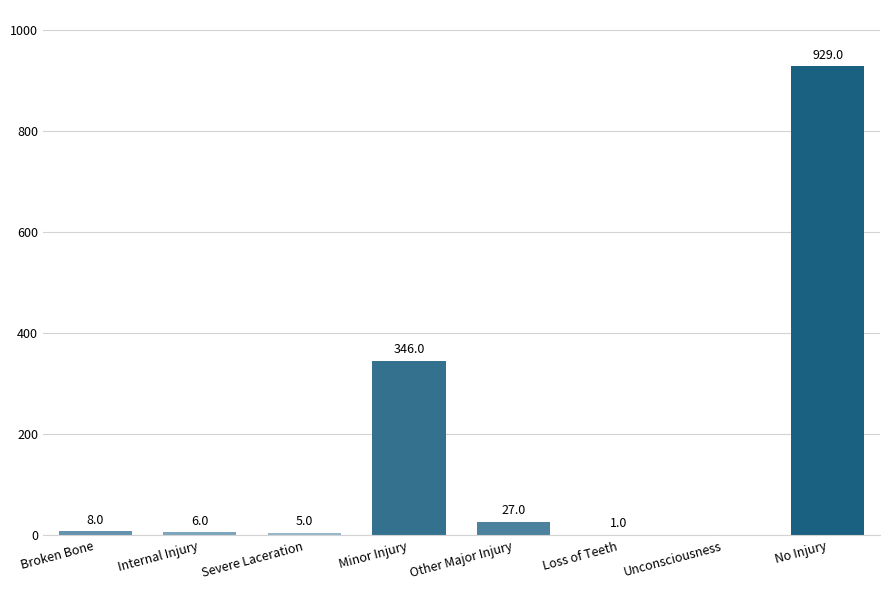

What is the sum of all values?

1322